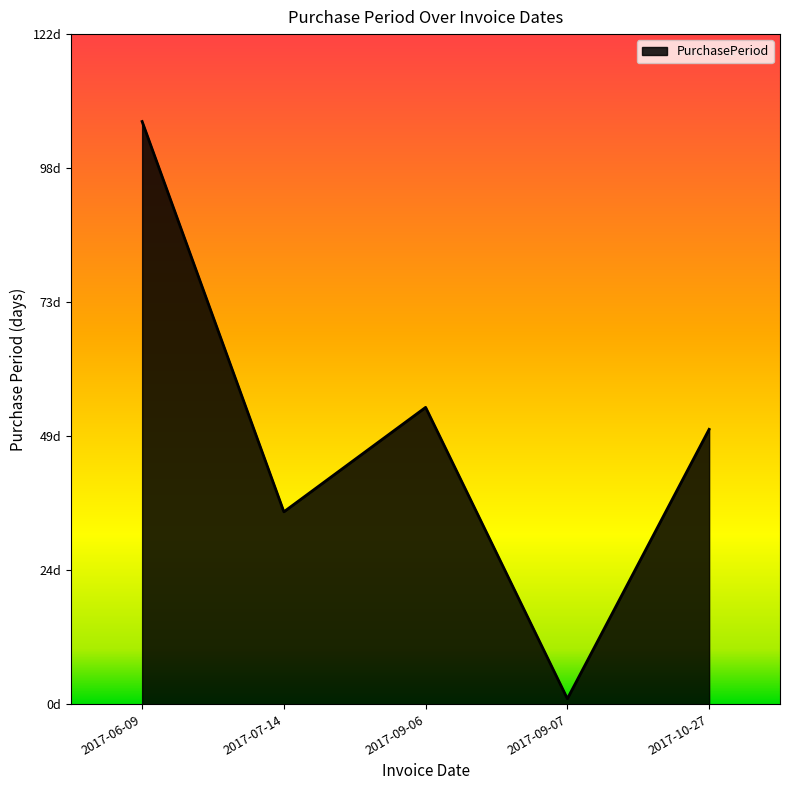

Which has a higher value, 2017-10-27 or 2017-09-06?

2017-09-06